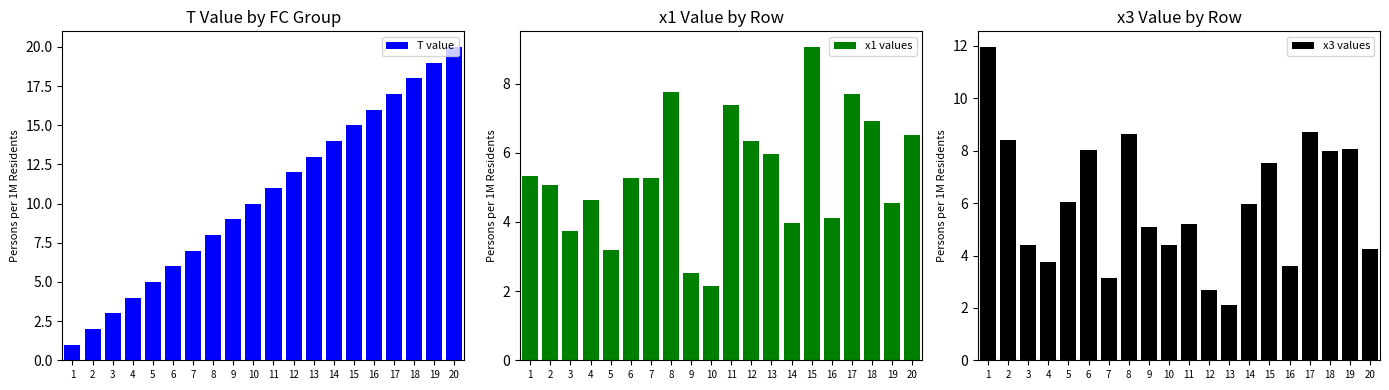

Count the number of data series in this chart.

3